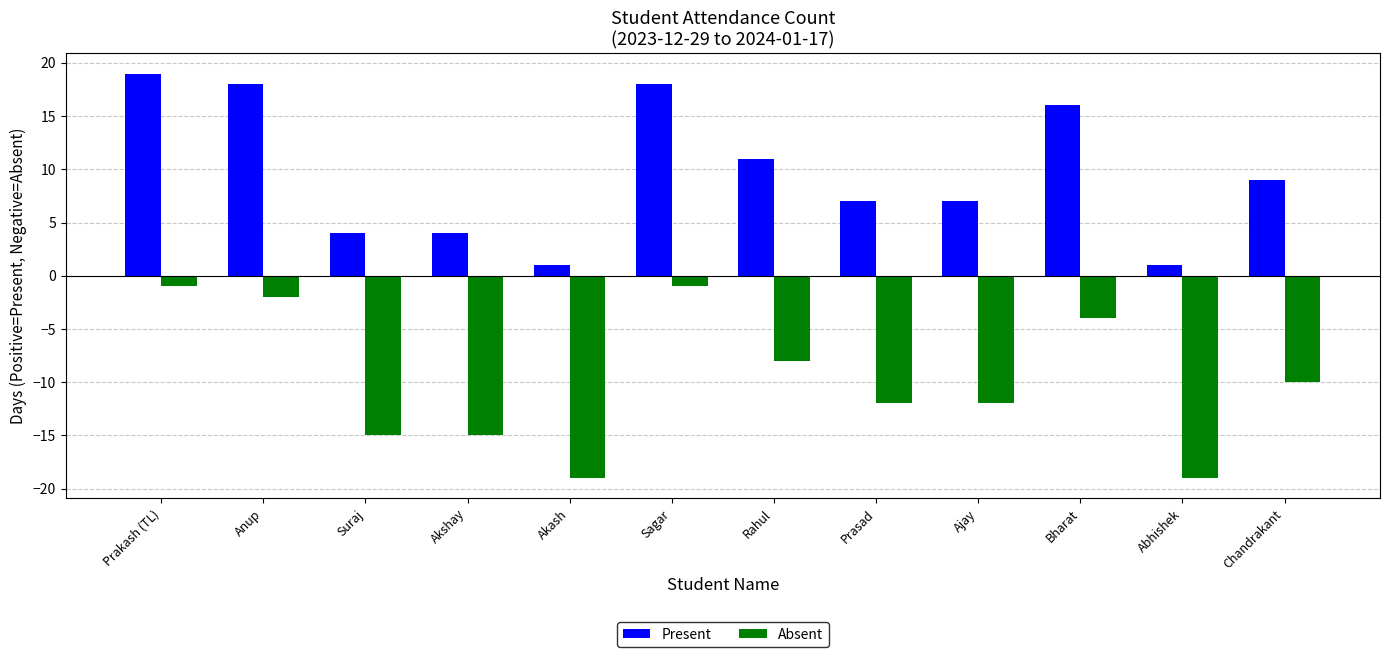

What is the sum of the Absent values at Sagar and Rahul?

-9